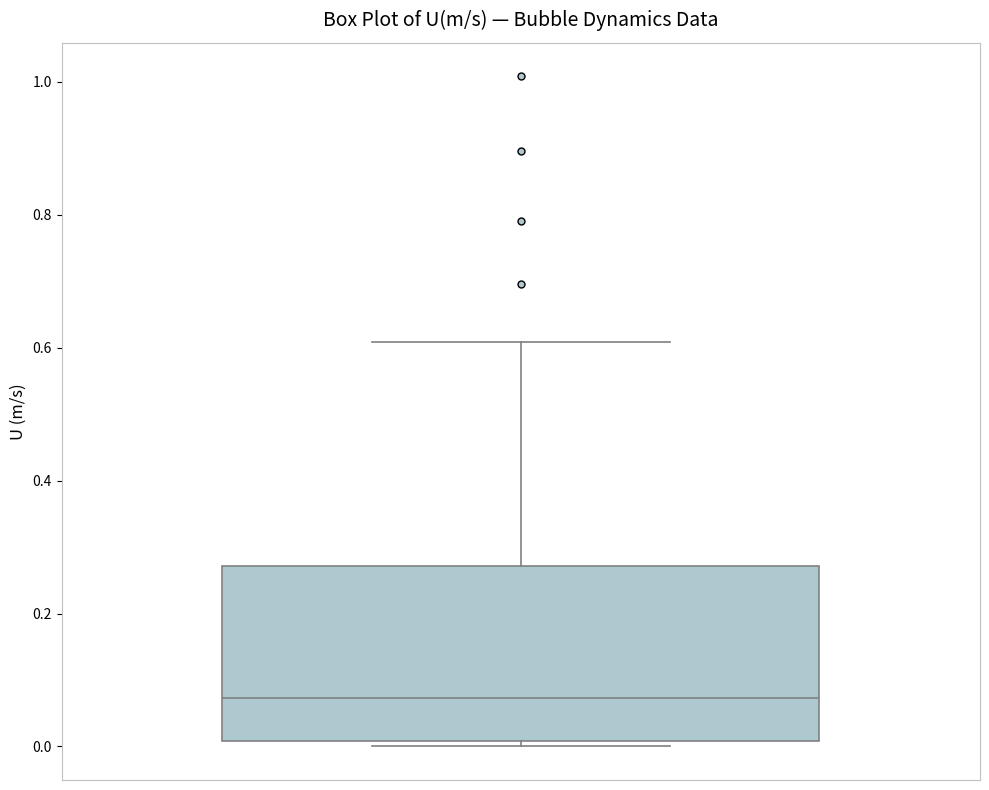

Where does the median line of the box sit on the y-axis? The values are not printed on the chart, so give them approximately, as read against the axis.

0.08